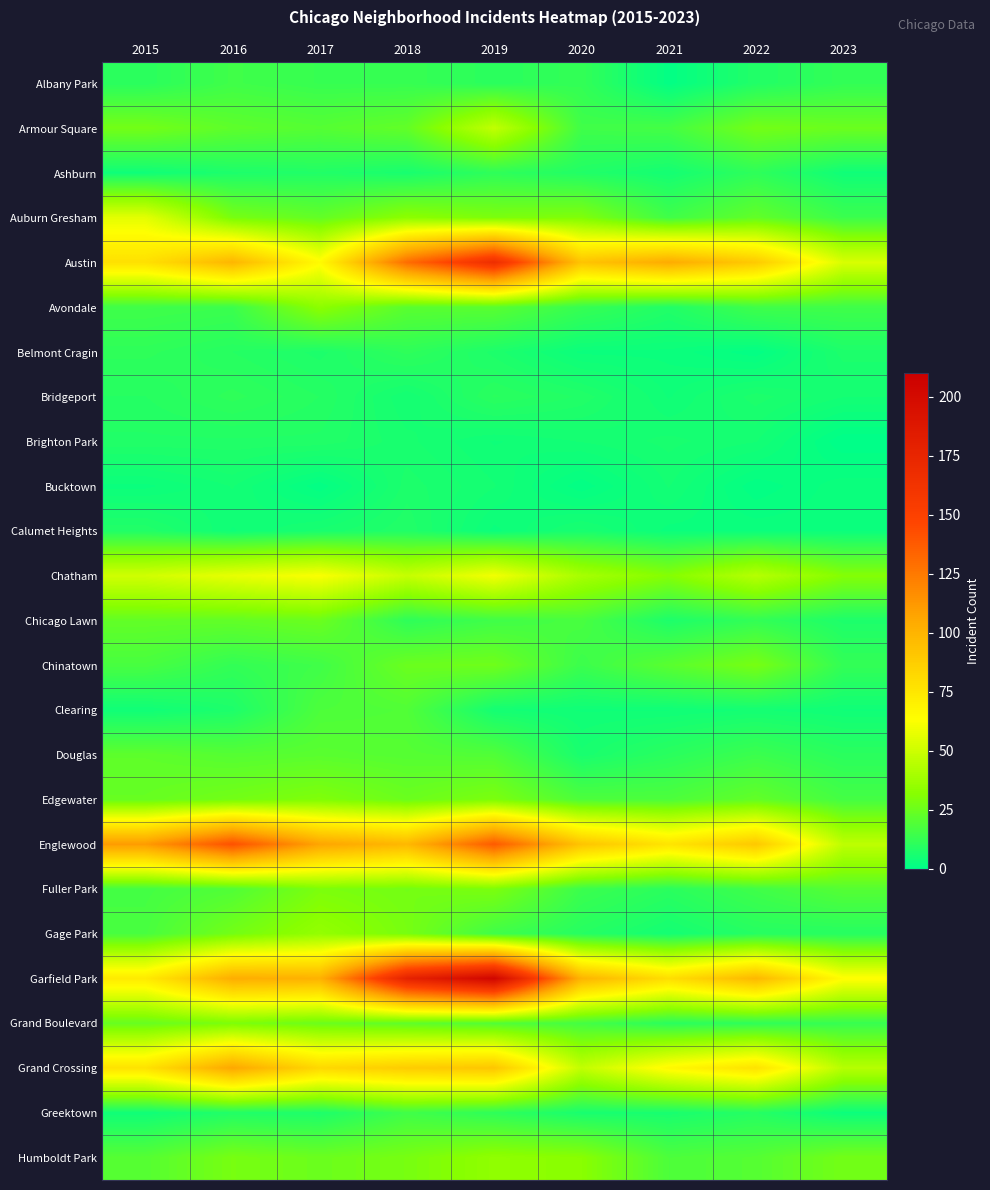

What is the total value across all series at 2015?

712